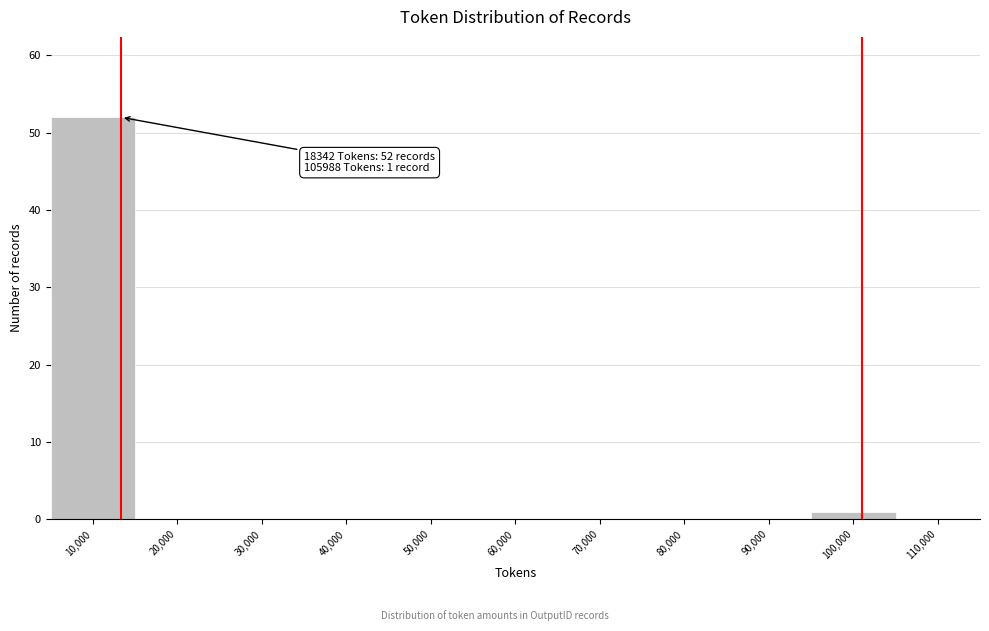

Reading left to right, what are all the values shown in this chart?

10,000=52	20,000=0	30,000=0	40,000=0	50,000=0	60,000=0	70,000=0	80,000=0	90,000=0	100,000=1	110,000=0